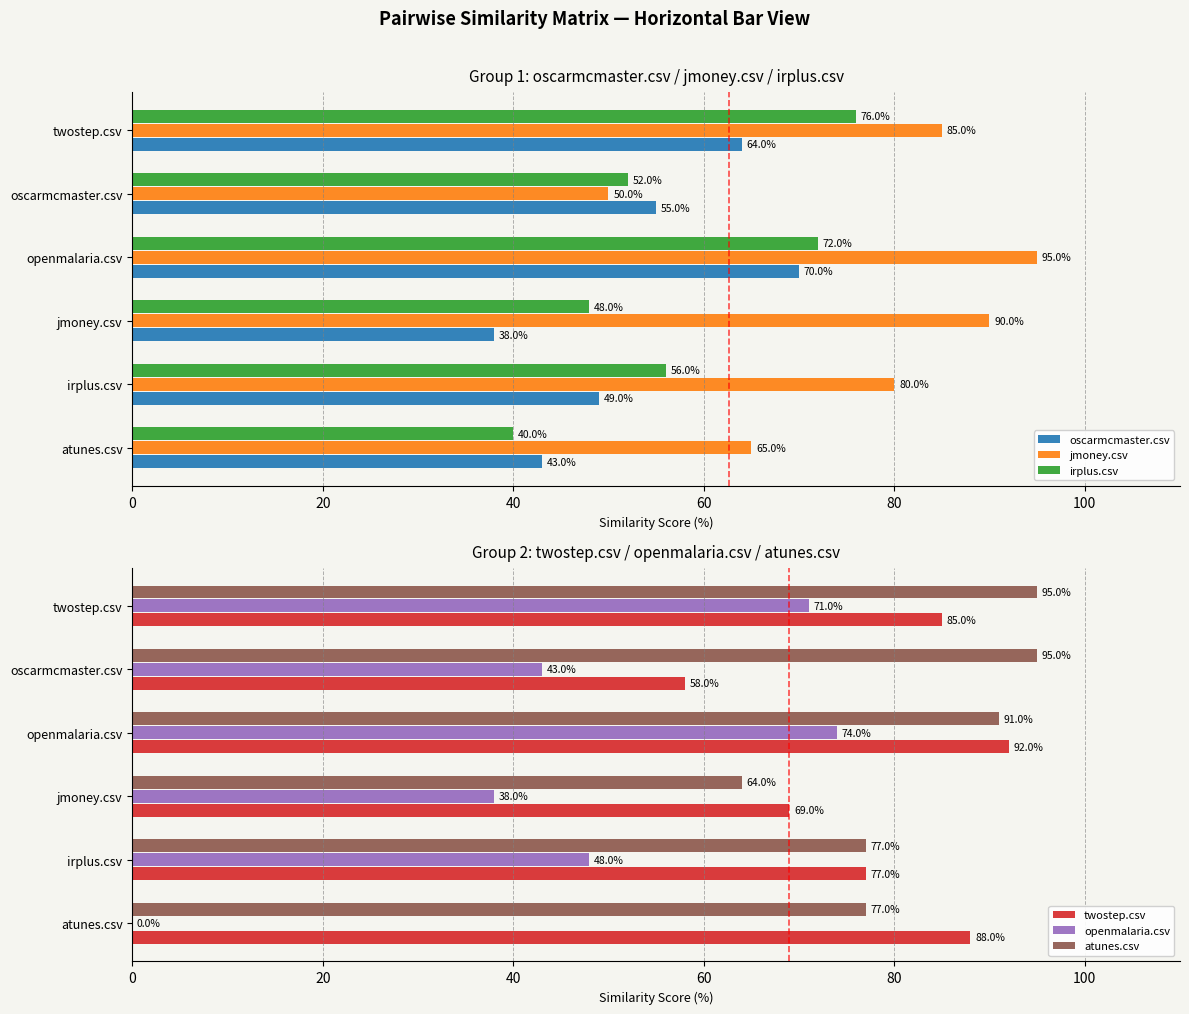

What is the approximate value of jmoney.csv at jmoney.csv?

90.0